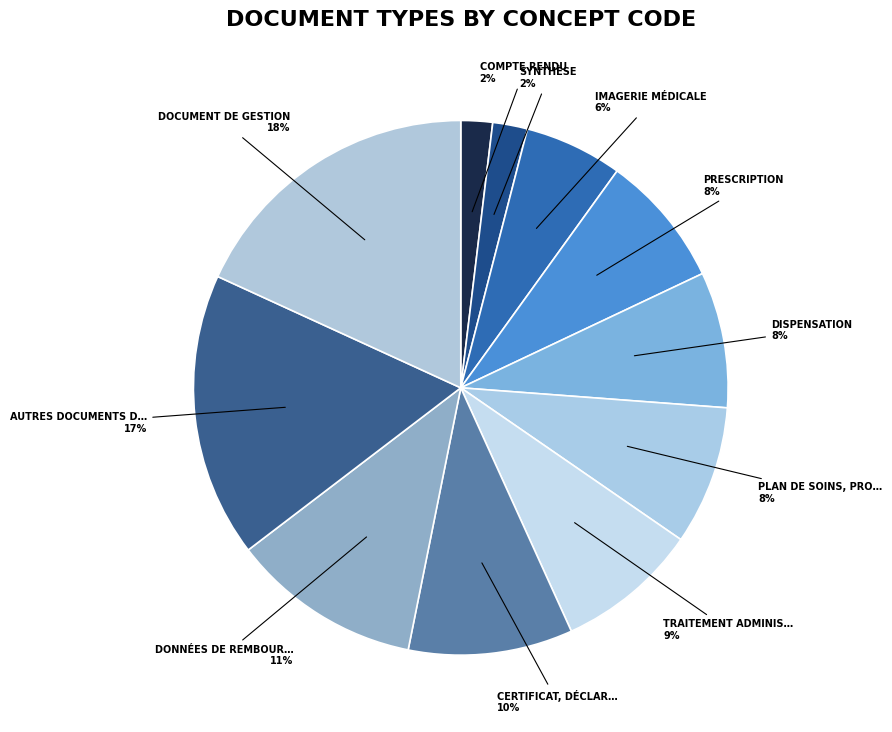

How many slices are in this pie chart?

11